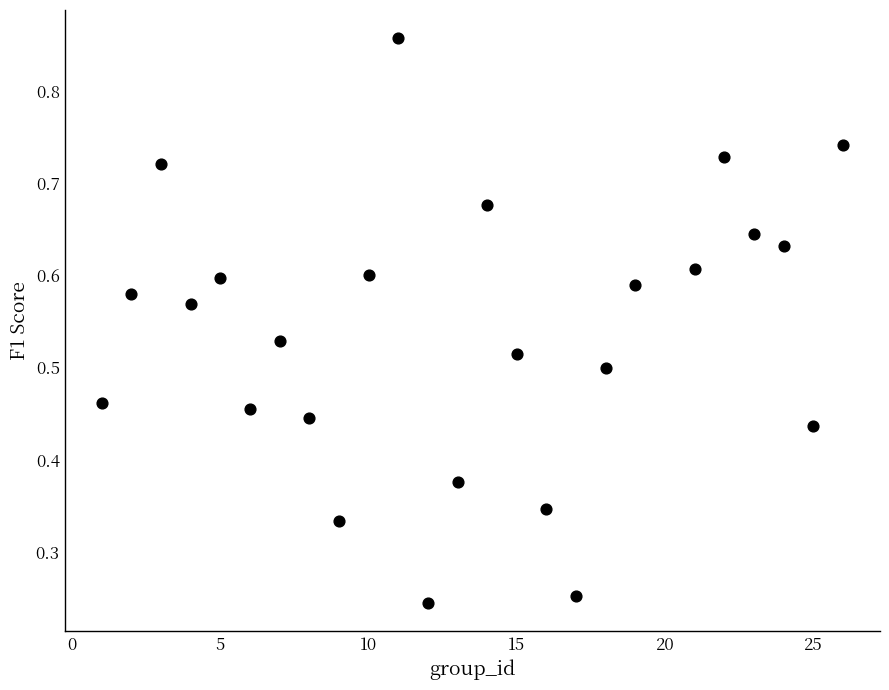

What is the range of X values (max minus min)?

25.0